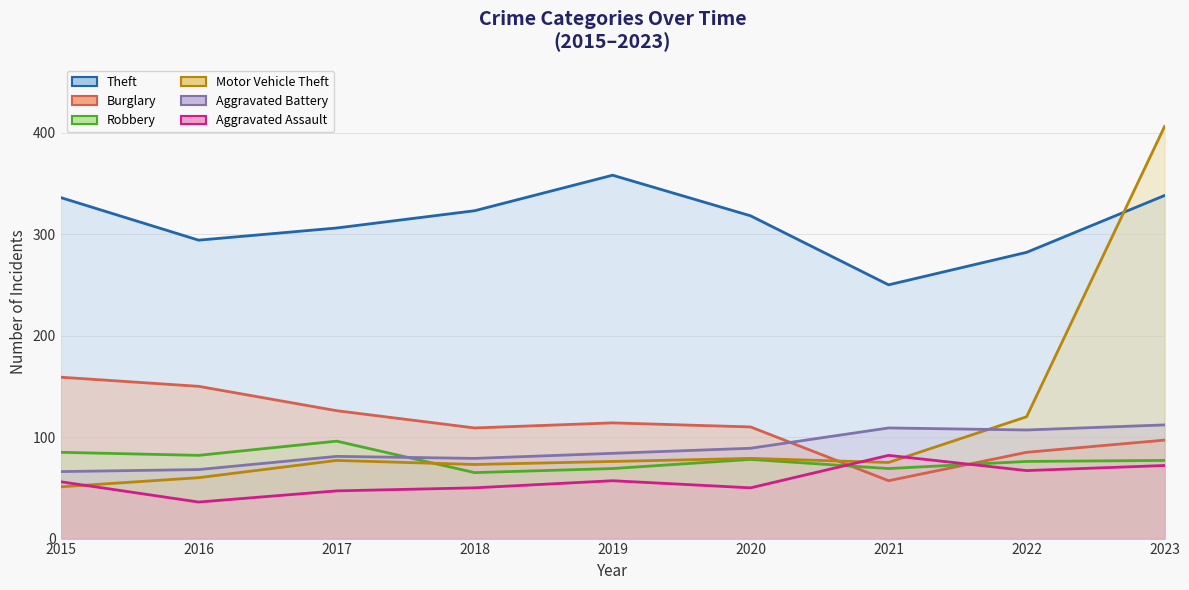

What is the total value across all series at 2018?

699